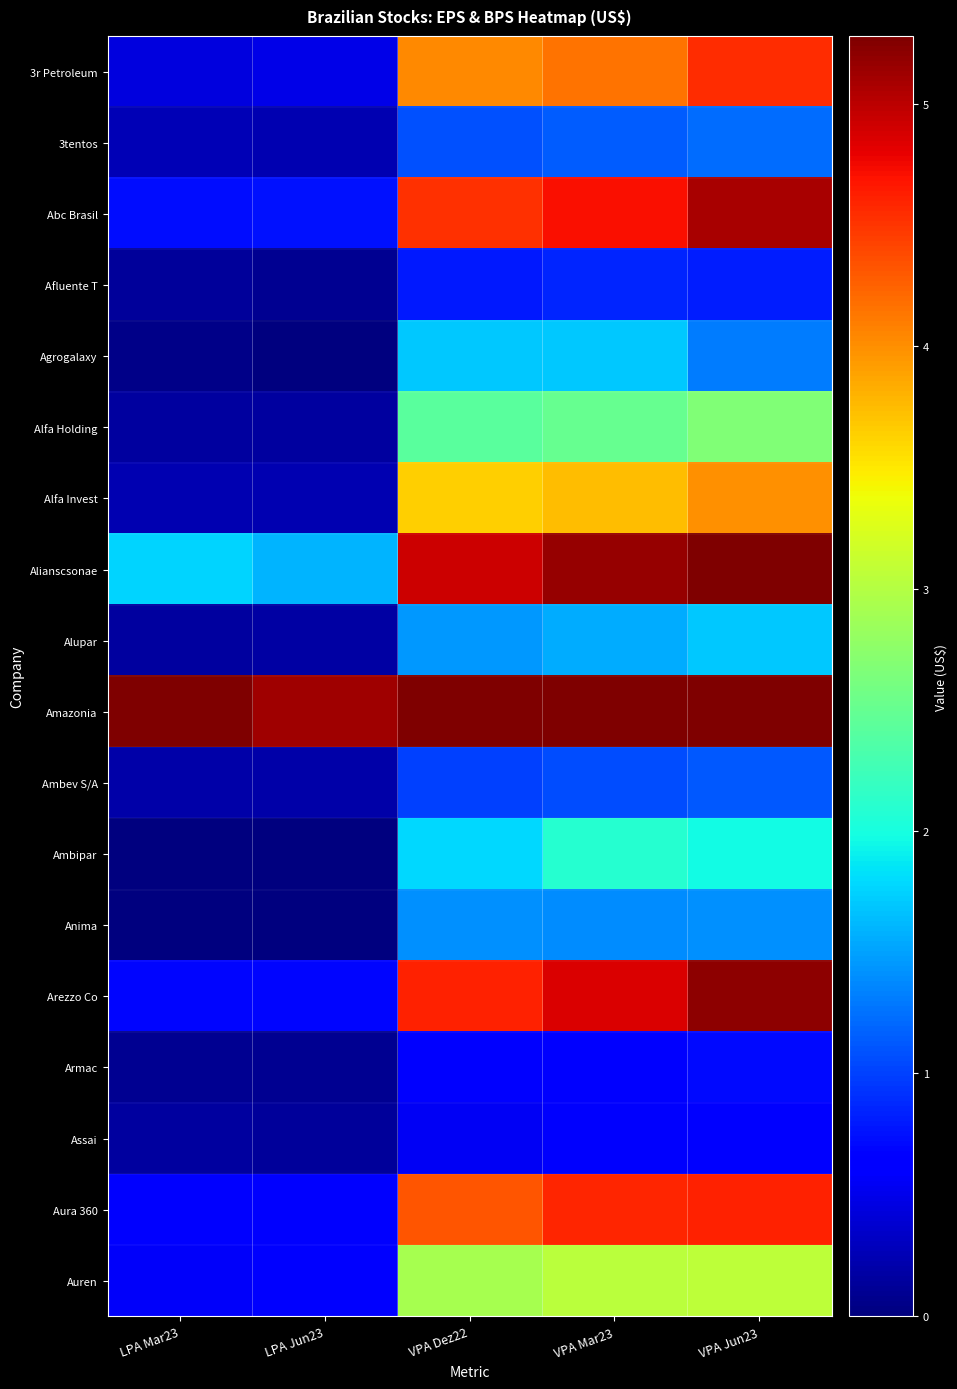

How many distinct data groups are displayed?

18